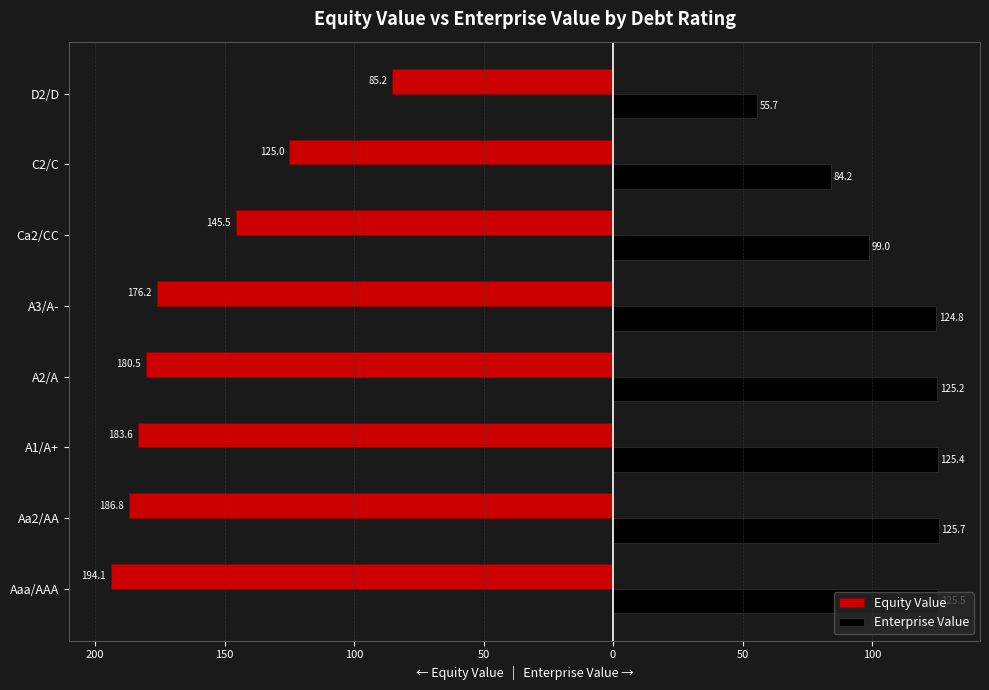

Which series has the widest spread of values?

Equity Value